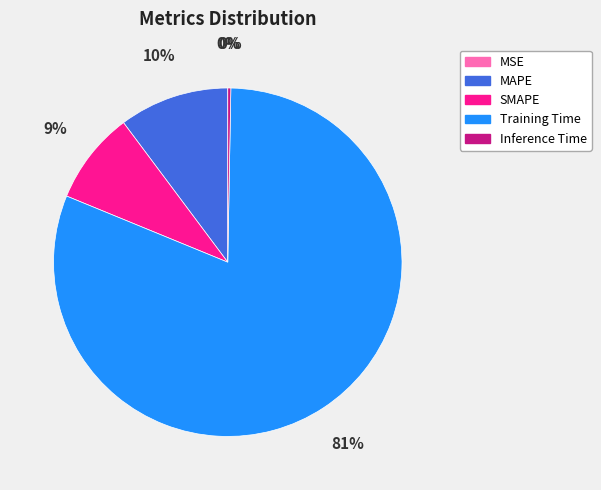

Which slice is the largest?

Training Time